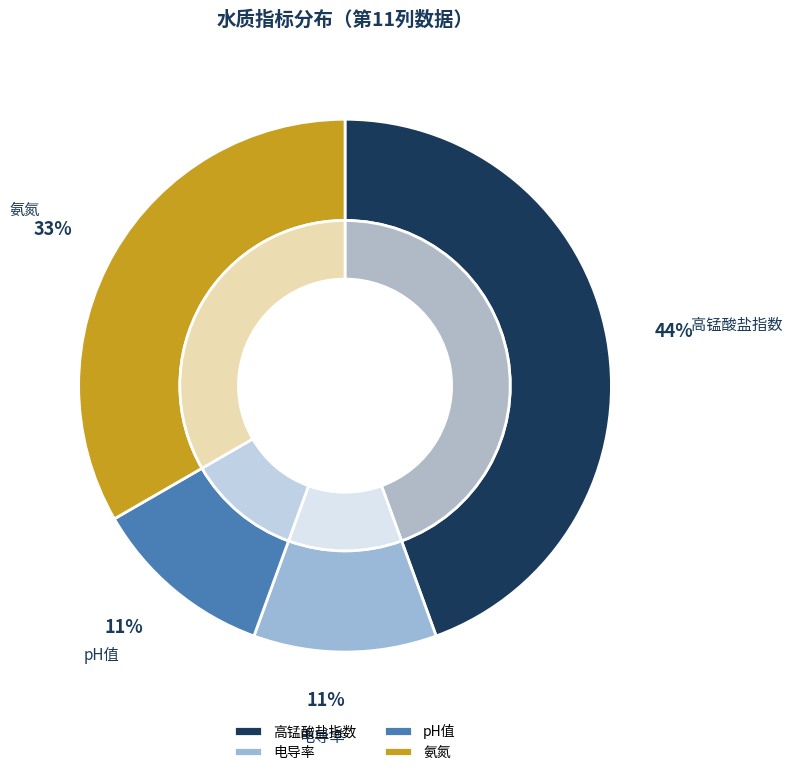

Between pH值 and 高锰酸盐指数, which is larger?

高锰酸盐指数